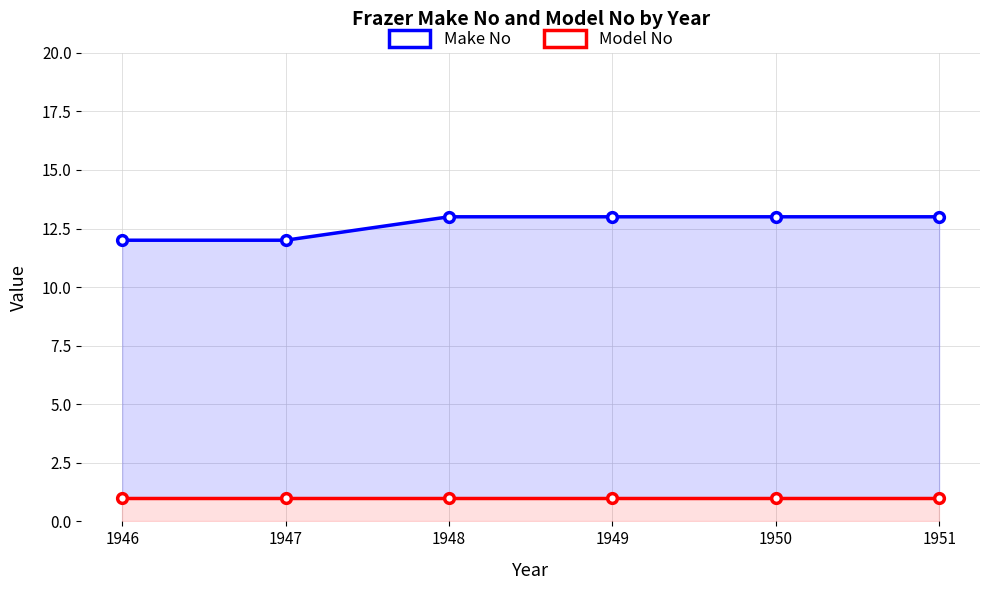

True or false: Make No and Model No intersect in this chart.

False